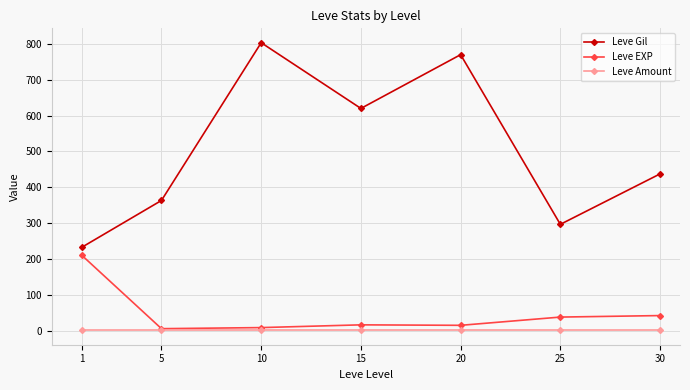

Rank the series by their maximum value, from highest to lowest.

Leve Gil, Leve EXP, Leve Amount